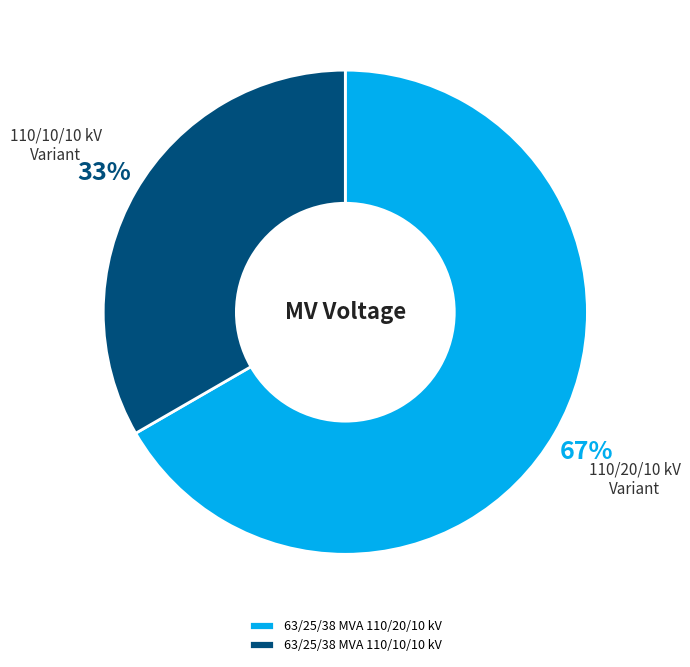

How many slices are in this pie chart?

2